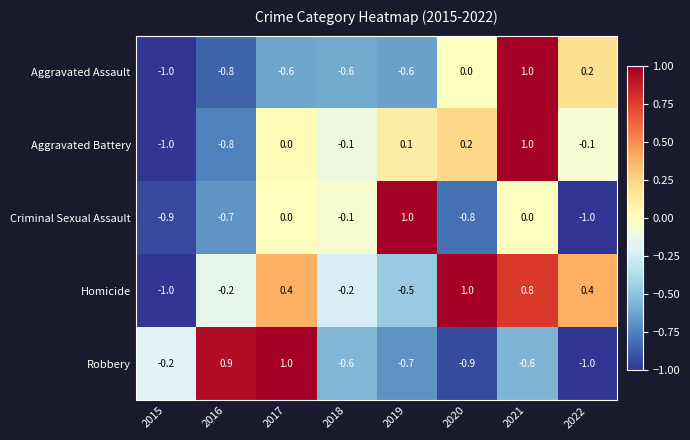

What is the sum of all Aggravated Battery values?

-0.7